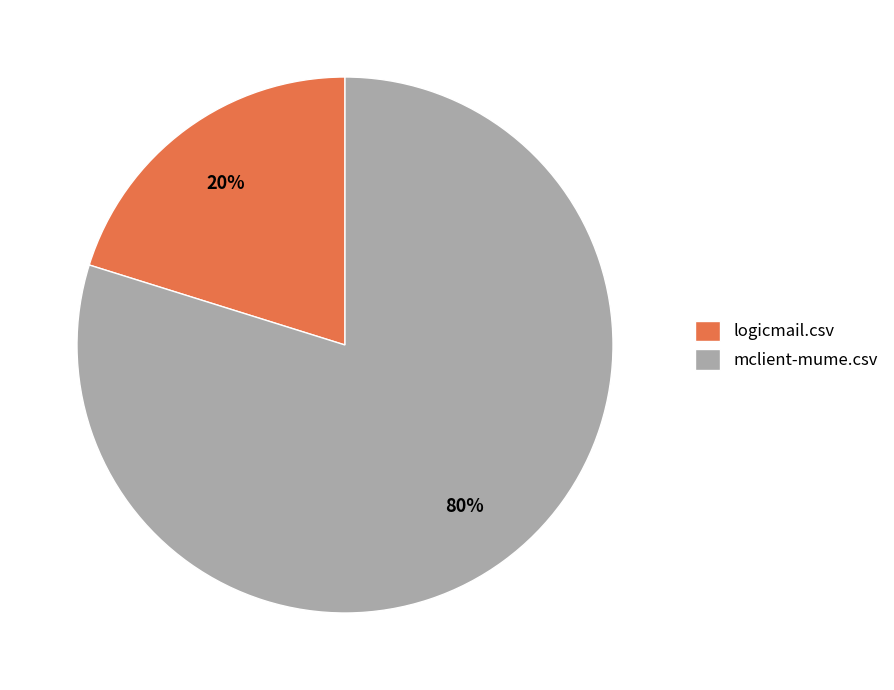

Is there a majority slice in this chart?

Yes